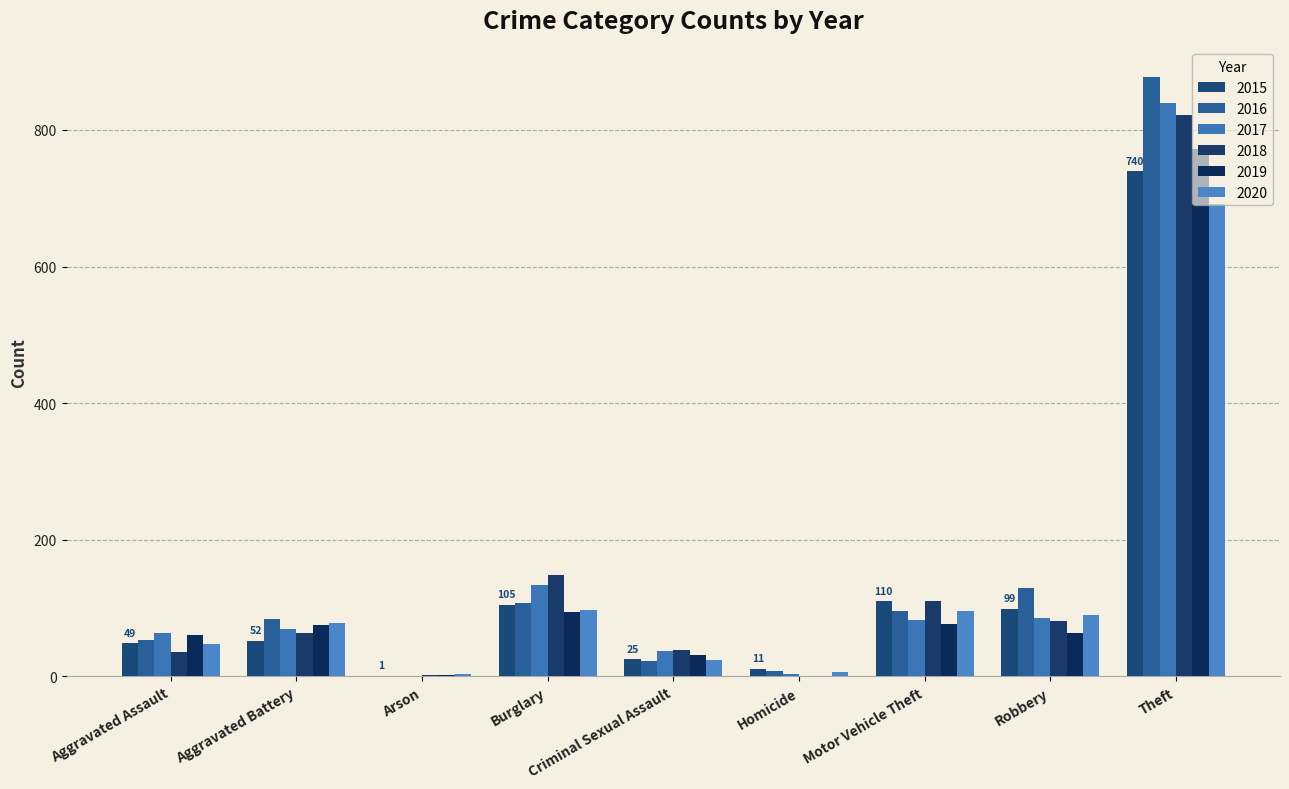

At which label is 2015 closest to 370?

Motor Vehicle Theft